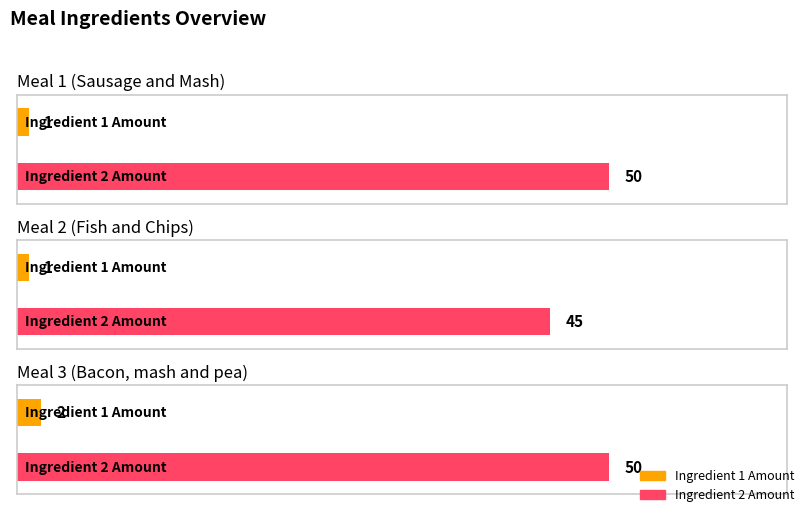

True or false: Ingredient 2 Amount has a value of 68 at Meal 1 (Sausage and Mash).

False